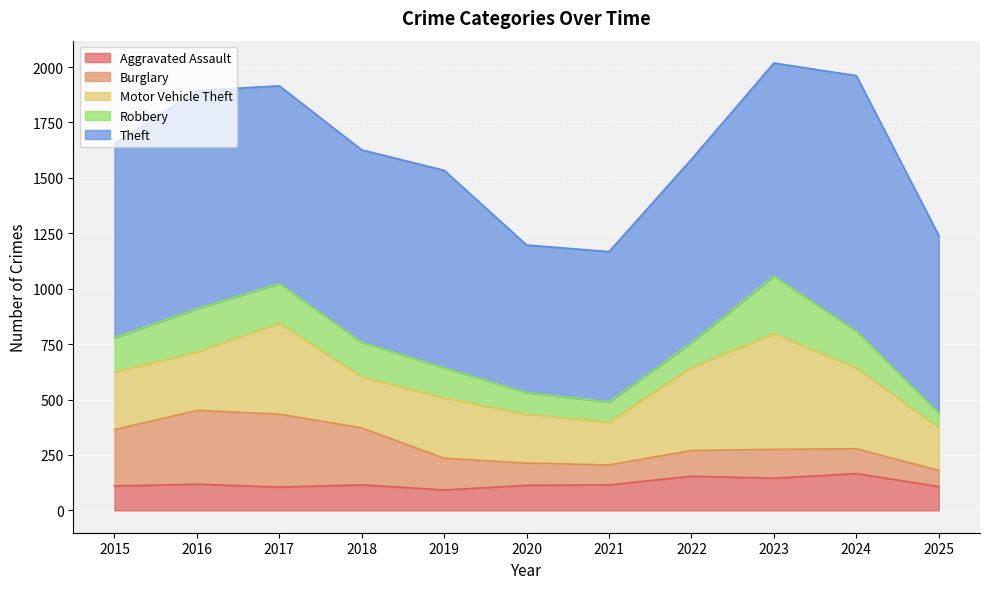

What is the sum of all Burglary values?

1937